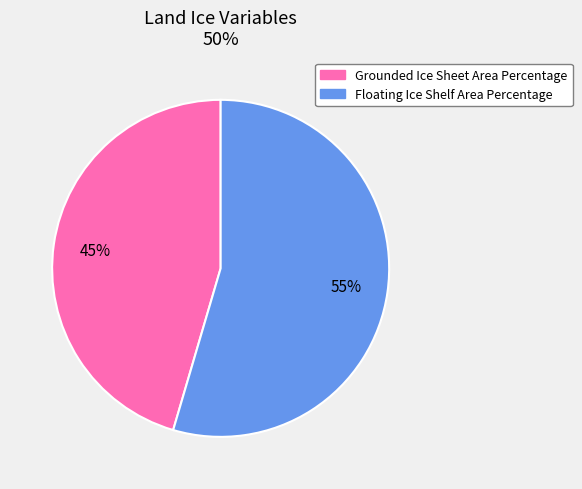

Count the number of slices in the pie.

2